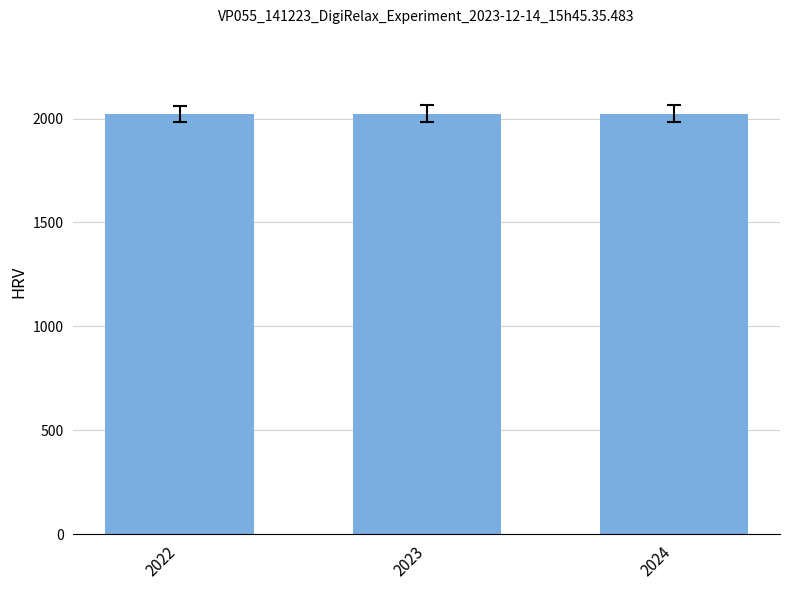

The chart shows a value of 2023 at 2023. True or false?

True